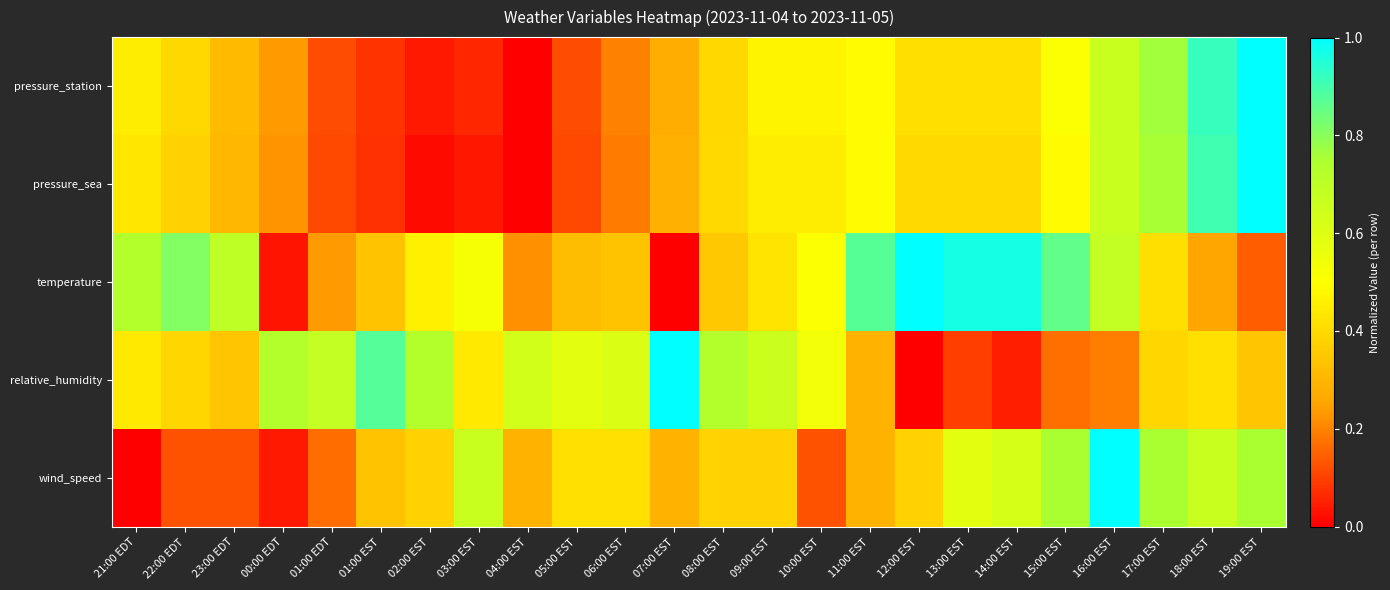

What is the total value across all series at 01:00 EDT?

1.3